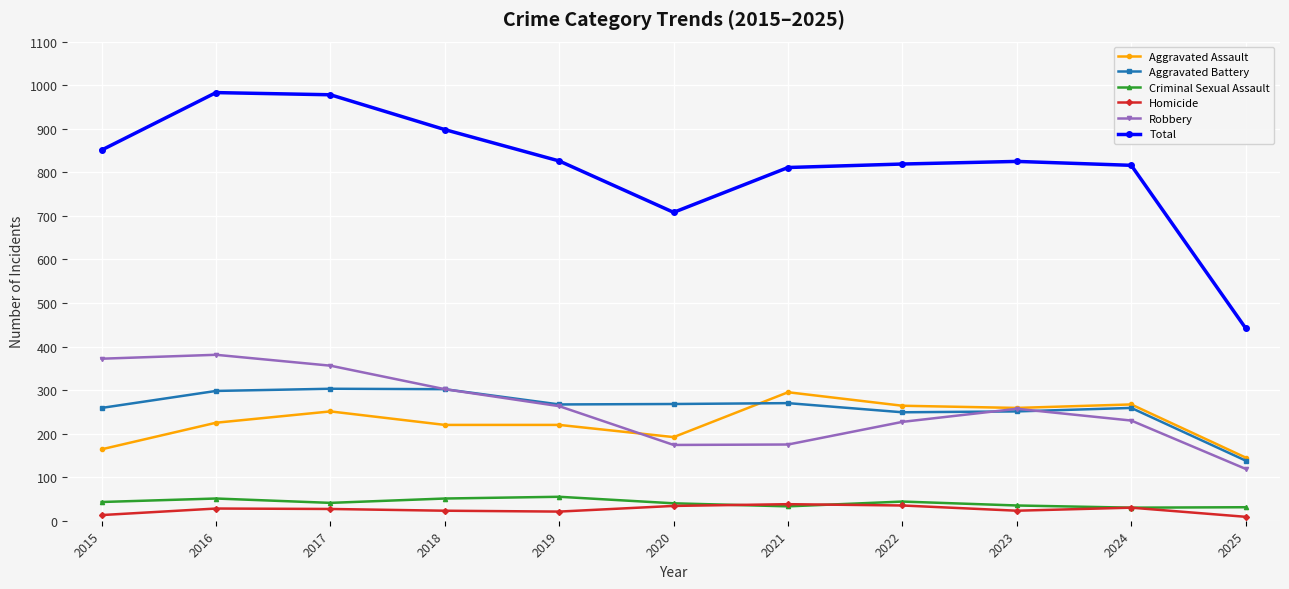

True or false: Total has a value of 1287 at 2022.

False